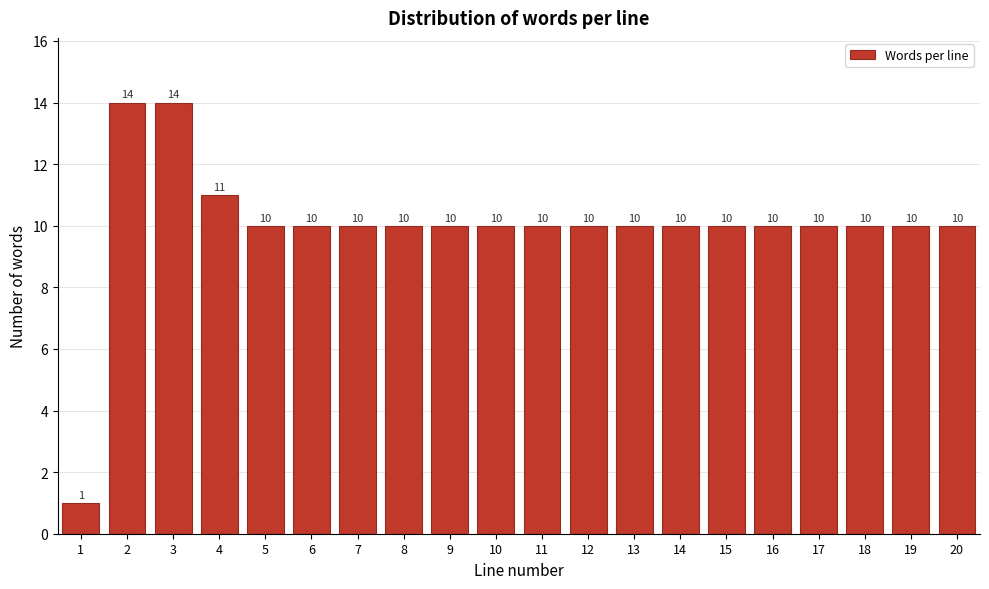

Reading left to right, list all the values displayed in this chart.

1=1	2=14	3=14	4=11	5=10	6=10	7=10	8=10	9=10	10=10	11=10	12=10	13=10	14=10	15=10	16=10	17=10	18=10	19=10	20=10